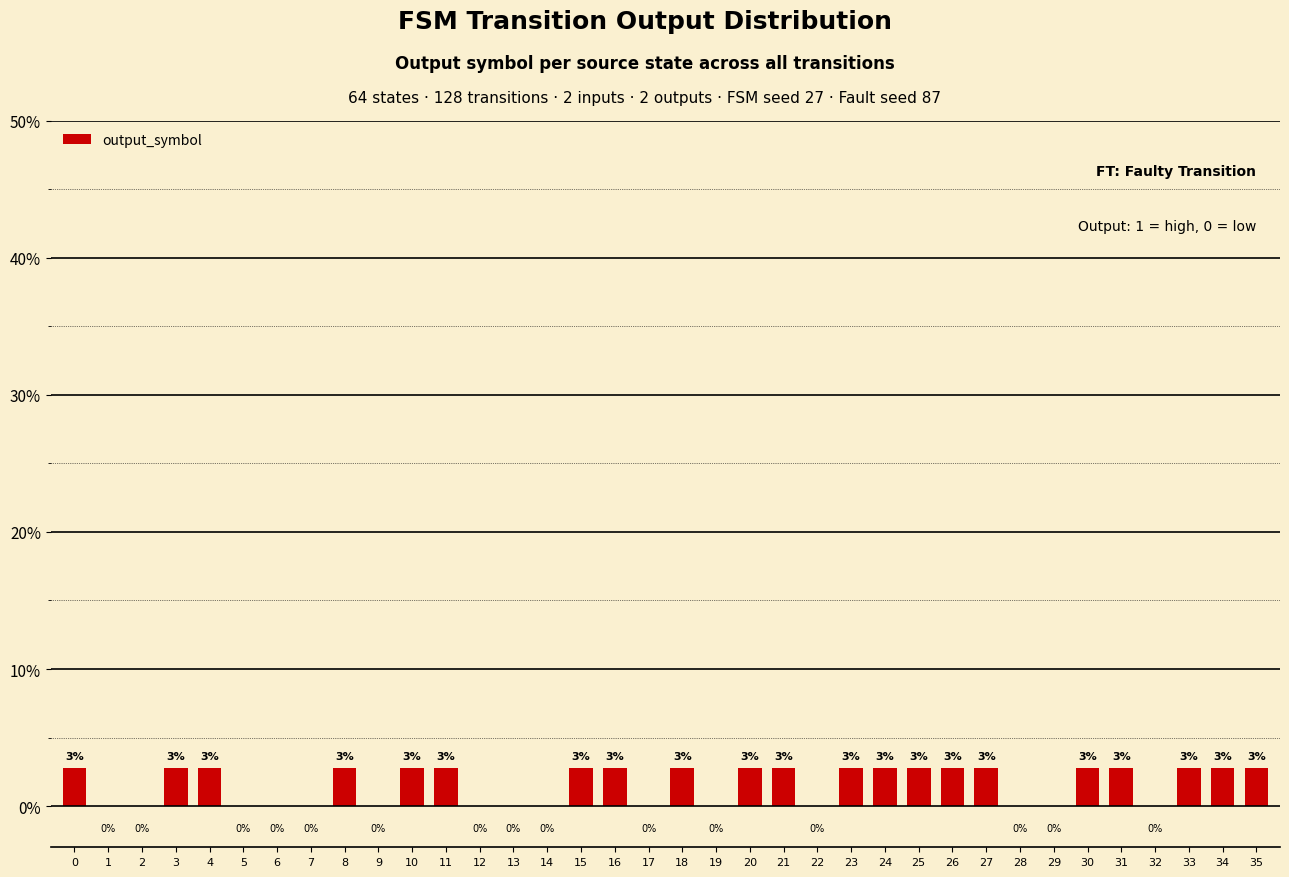

Read the value at 27.

2.8